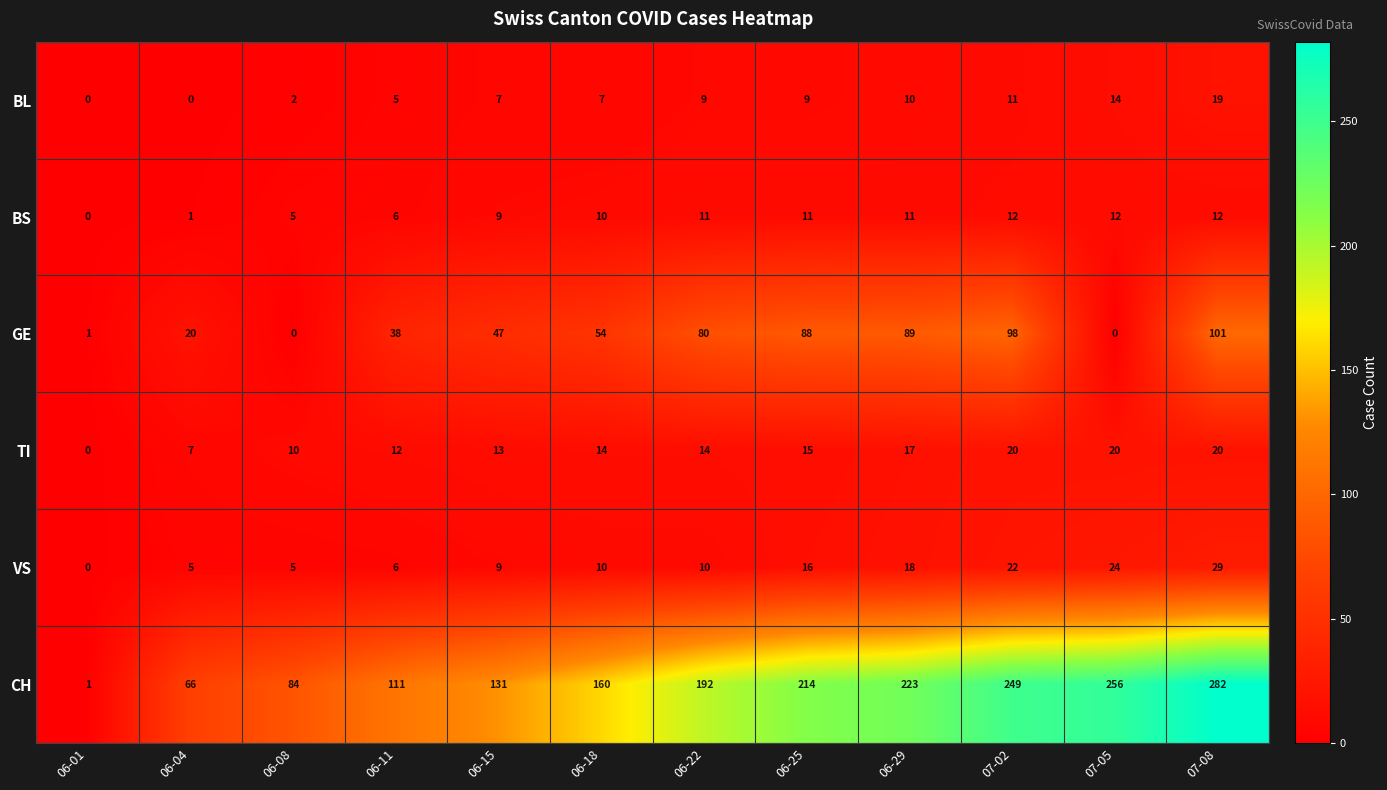

What is the sum of all VS values?

154